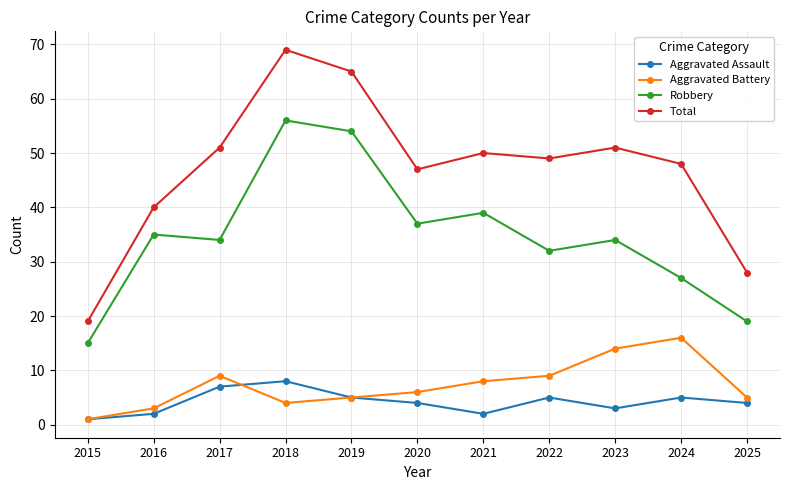

Does the chart have visible grid lines?

Yes